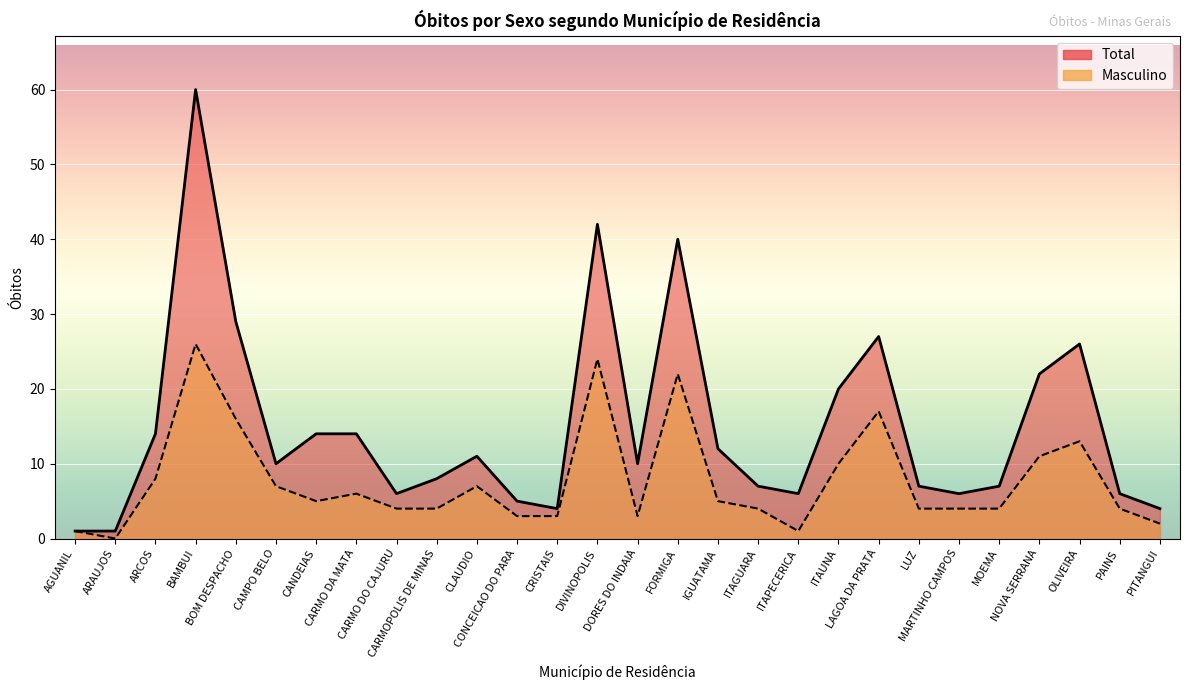

At how many categories does at least one series exceed 25?

6